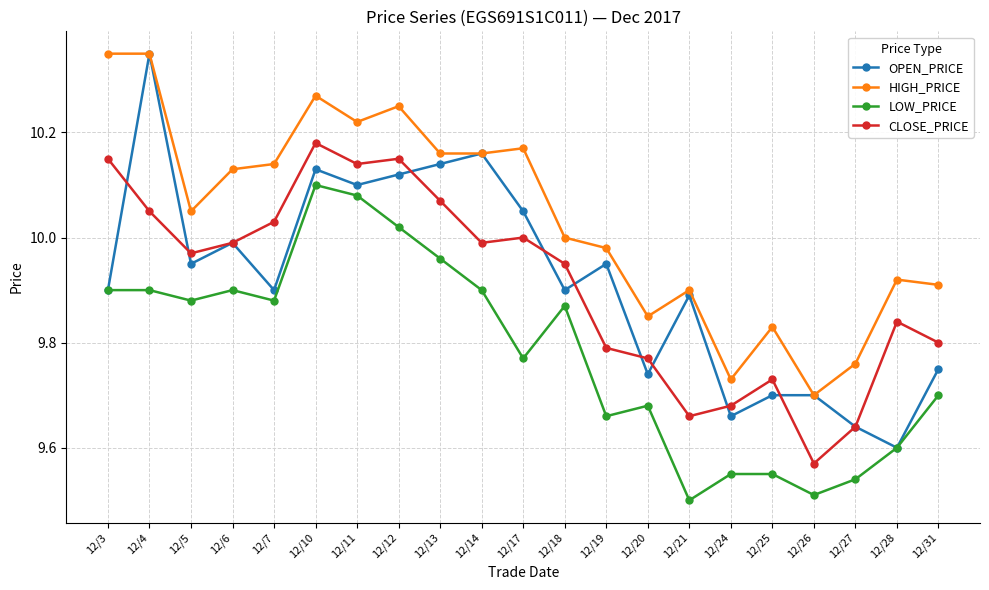

True or false: LOW_PRICE and HIGH_PRICE intersect in this chart.

False